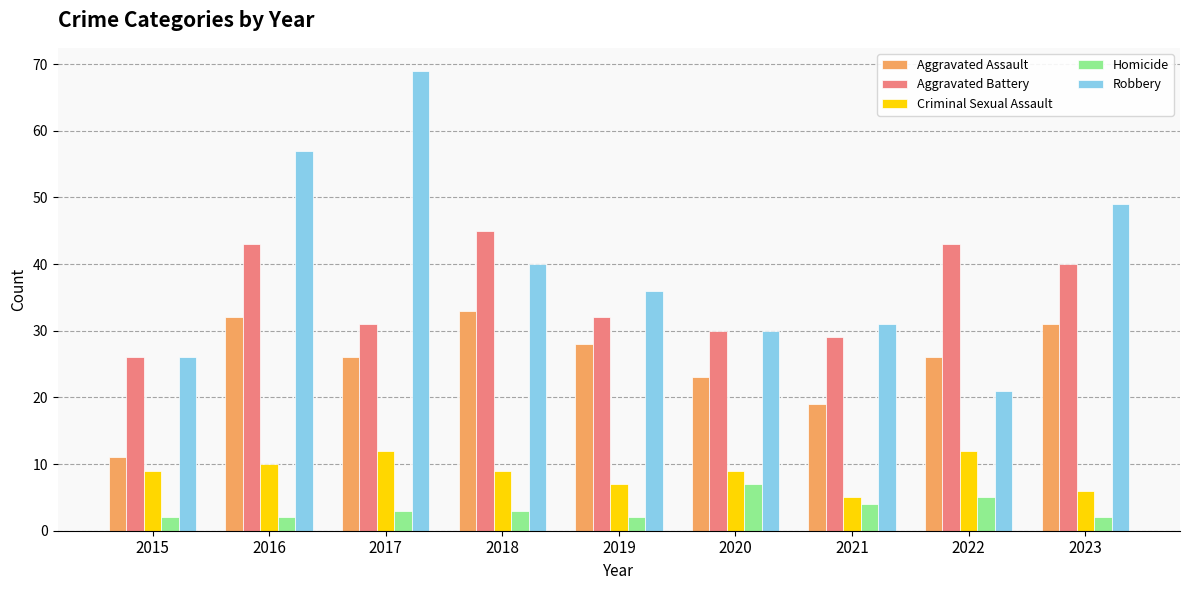

What is the average value of the Homicide series?

3